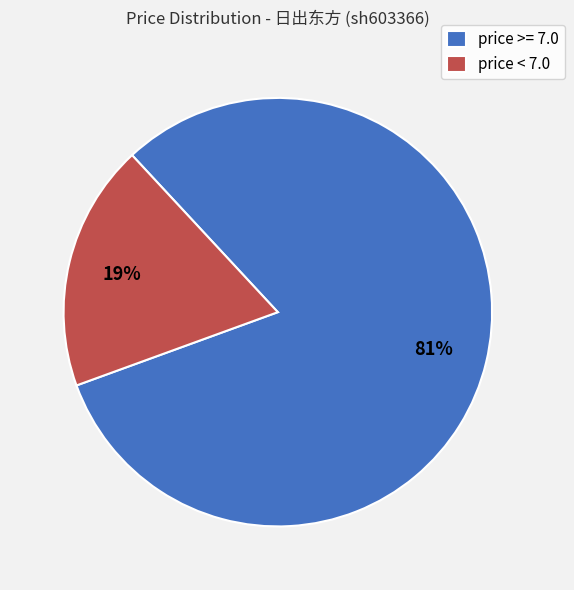

Is it true that price >= 7.0 is 68% of the pie?

False